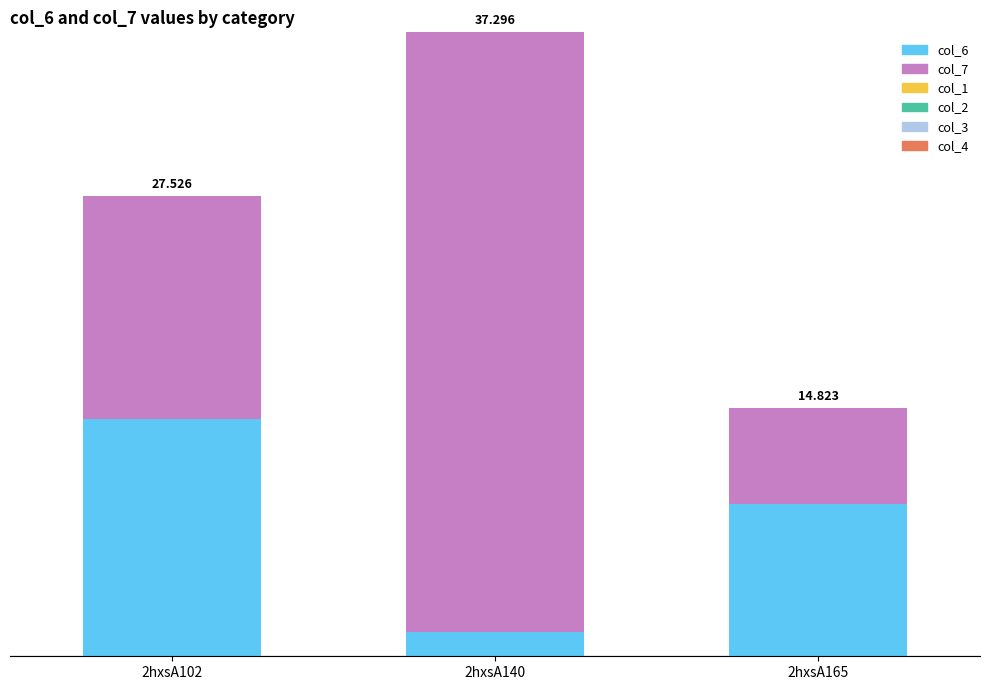

Are the bars grouped side by side (vs. stacked)?

No